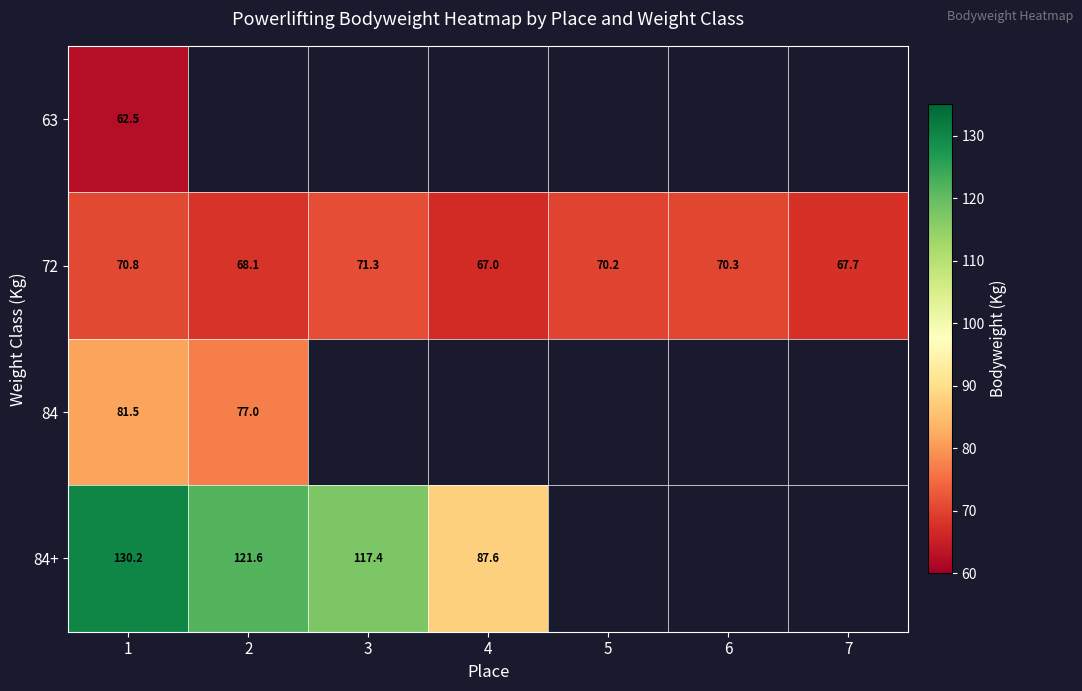

True or false: 72 has a value of 108.3 at 6.

False